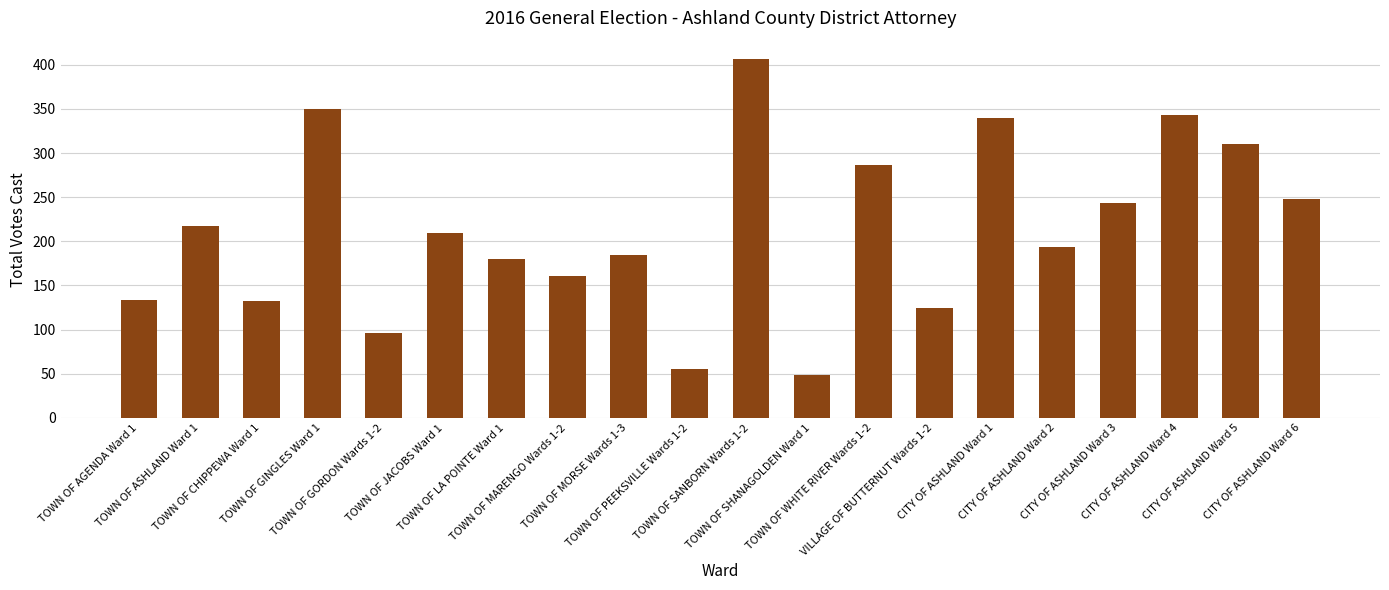

True or false: the data shows 132 at TOWN OF CHIPPEWA Ward 1.

True